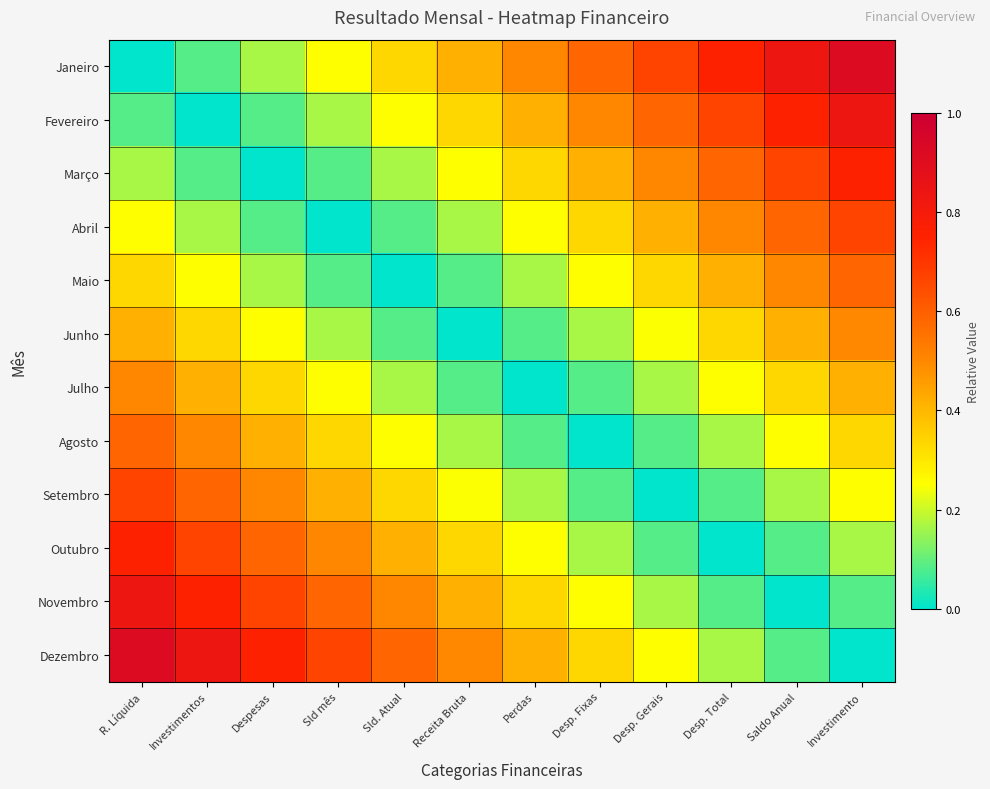

Between Investimentos and Desp. Total, which series saw the biggest shift?

Janeiro